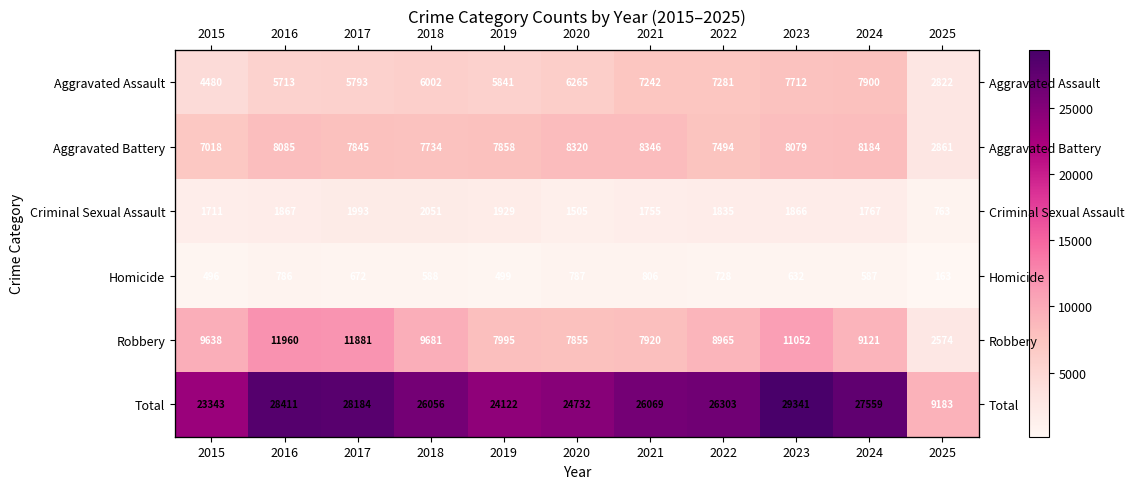

Count the number of categories in the chart.

11